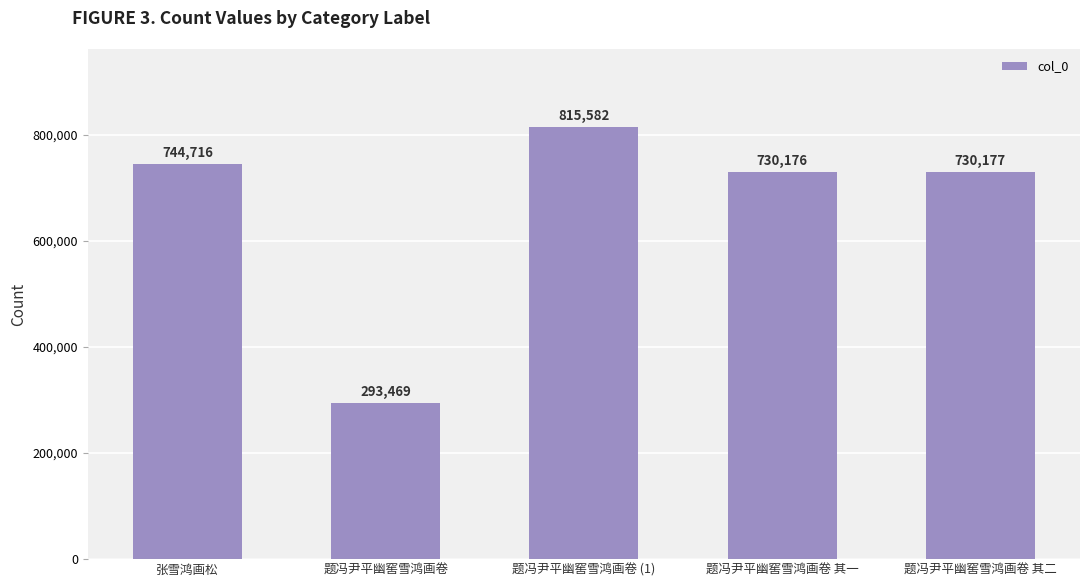

Count the number of categories in the chart.

5